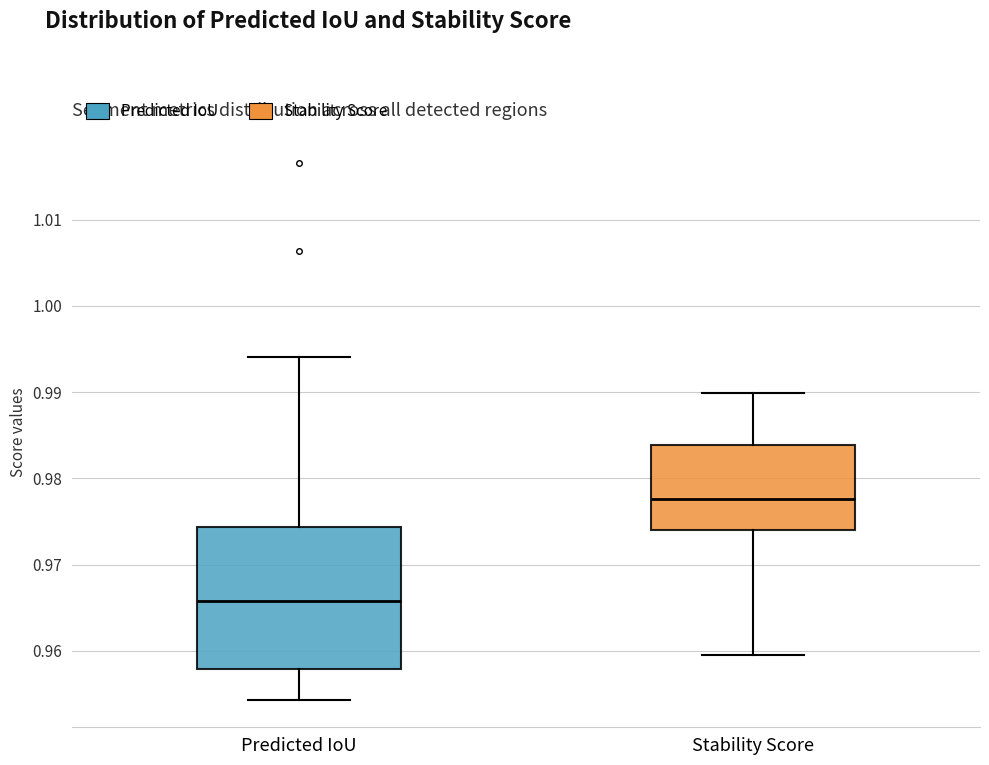

Where does the median line of the box for Stability Score sit on the y-axis? The values are not printed on the chart, so give them approximately, as read against the axis.

0.978